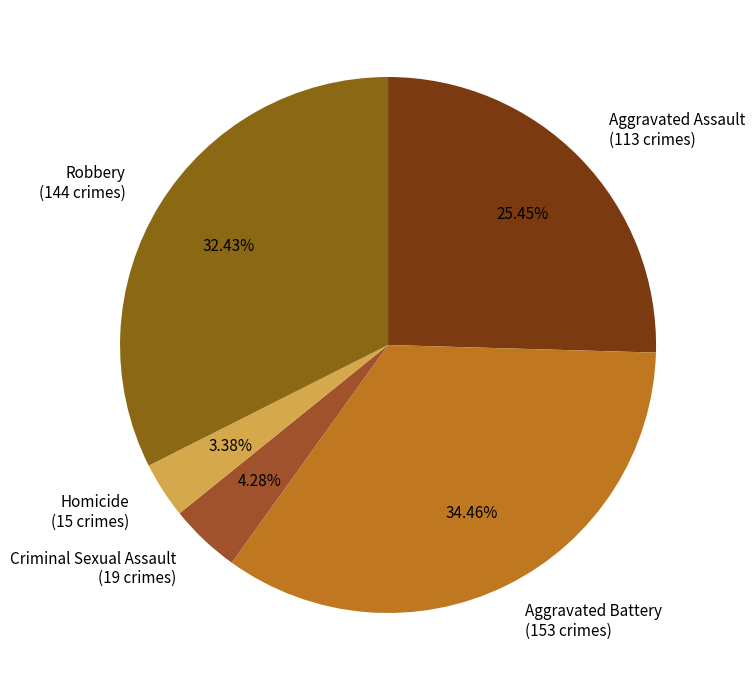

Which slice is the largest?

Aggravated Battery